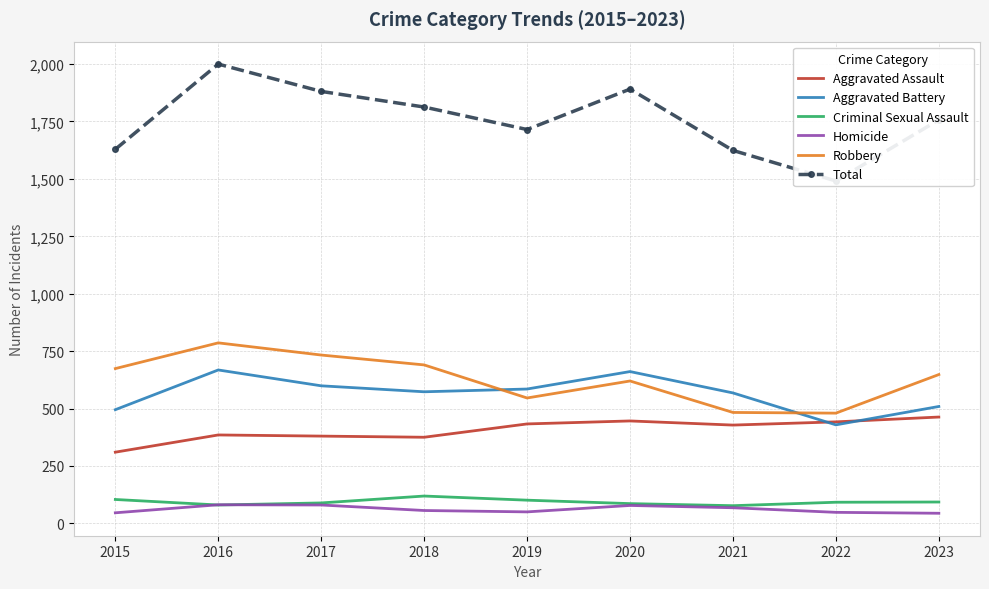

At which category does the chart reach its minimum across all series?

2023